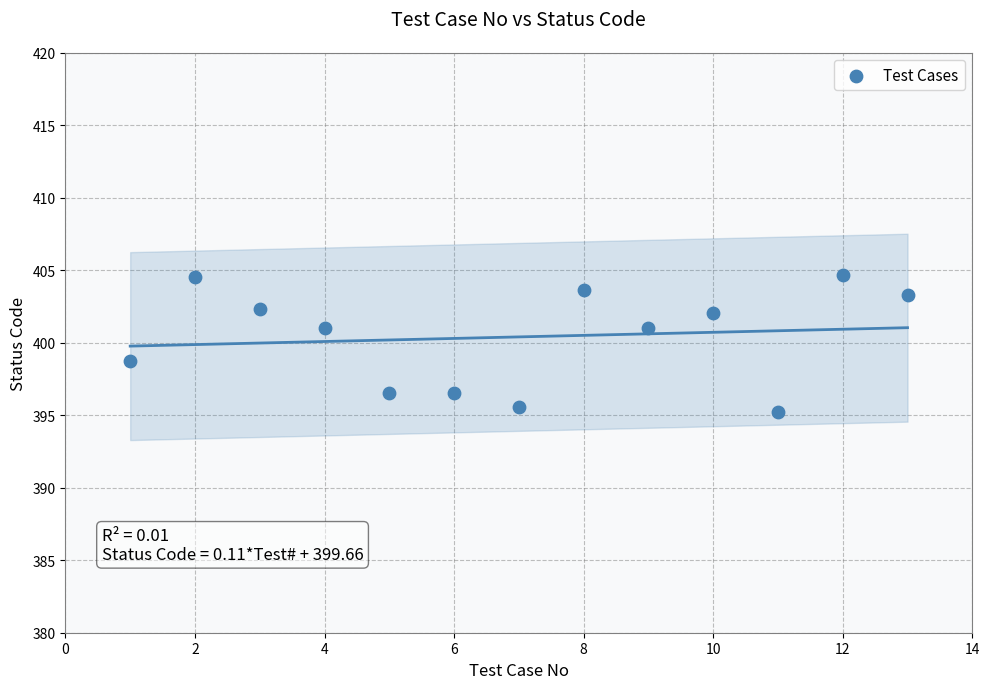

What is the range of Y values (max minus min)?

9.5